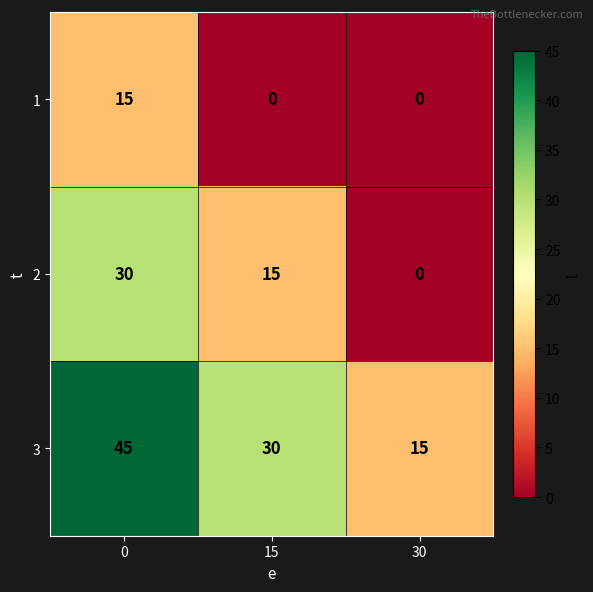

The 2 series shows 8 at 15. True or false?

False